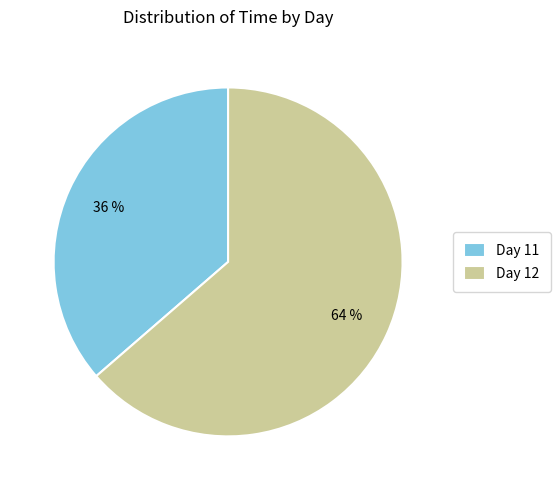

Combined, do Day 11 and Day 12 account for over 50%?

Yes